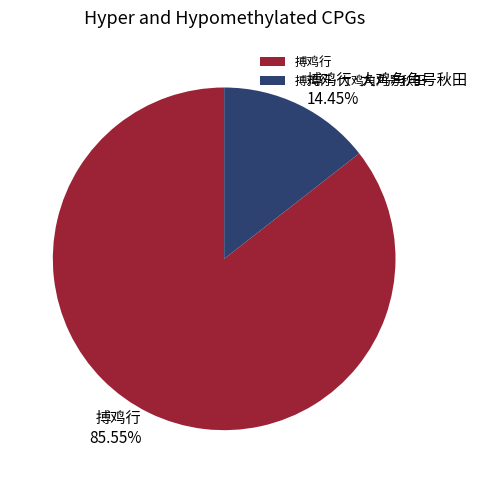

True or false: 搏鸡行·大鸡角角号秋田 accounts for 27% of the total.

False